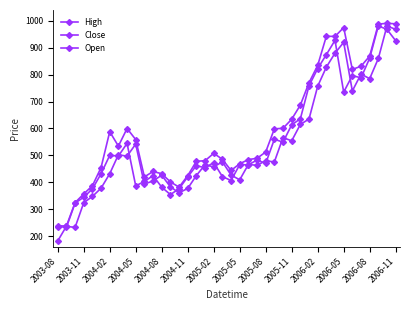

Rank the series by their maximum value, from lowest to highest.

Close, Open, High